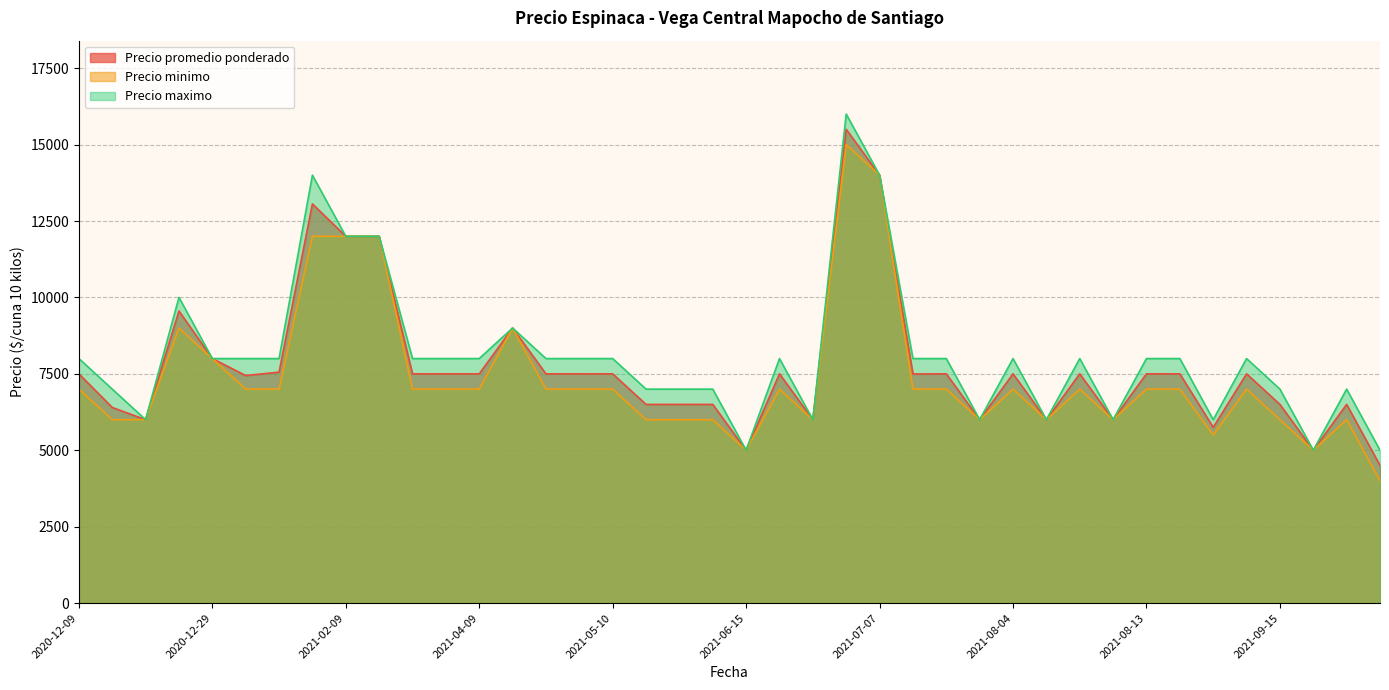

True or false: Precio promedio ponderado has more than 2 points higher than both neighbors.

True